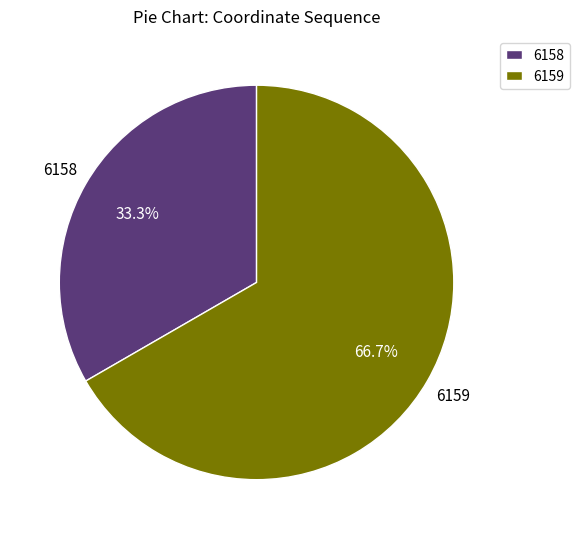

The 6159 slice represents 57% of the pie. True or false?

False